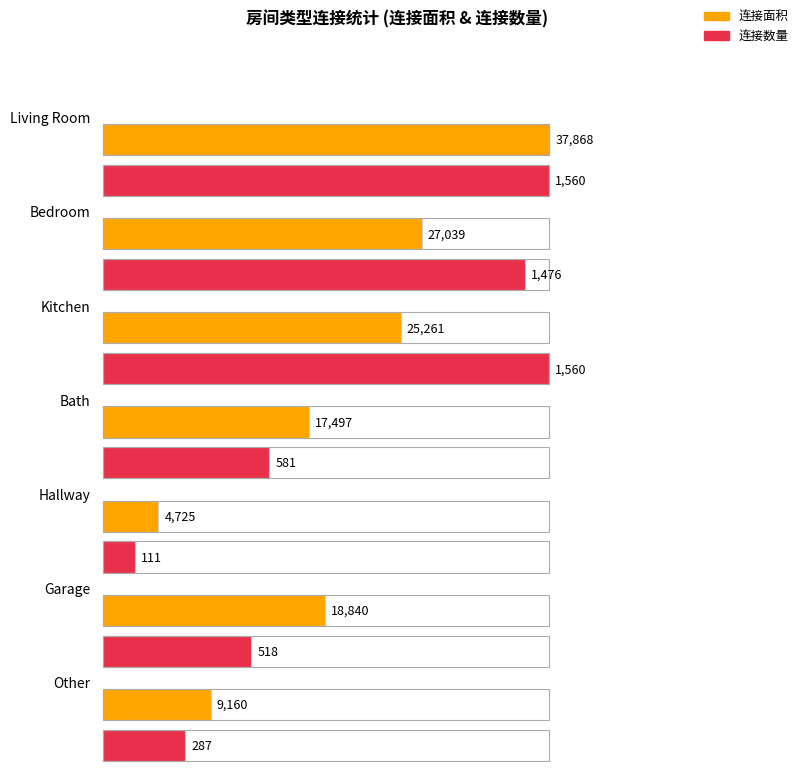

The value of 连接面积 at Bedroom is 47099. True or false?

False